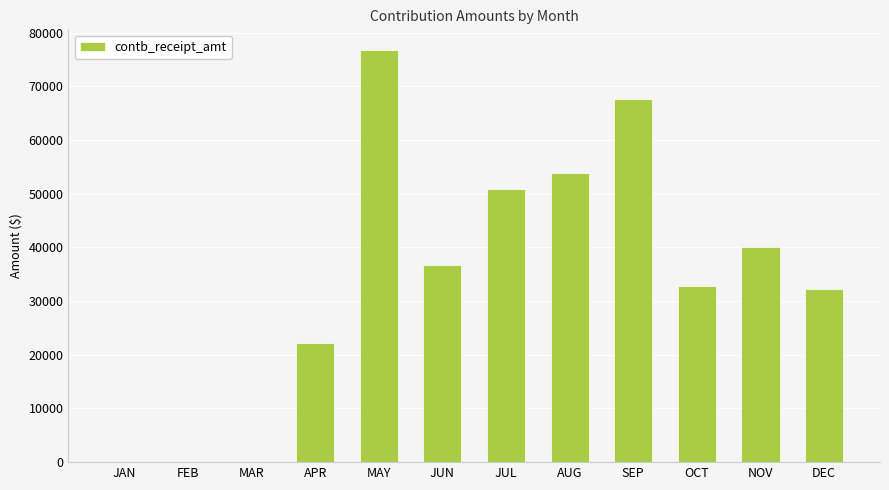

Are the bars horizontal?

No